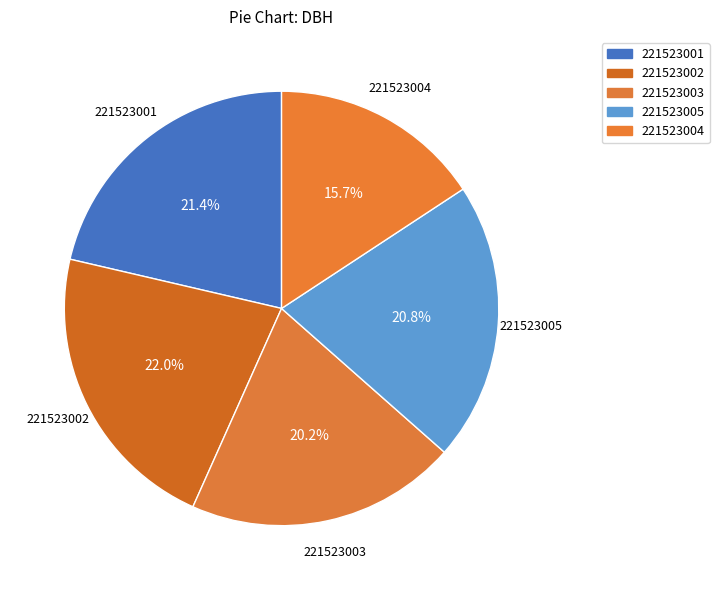

How many segments does this pie chart have?

5